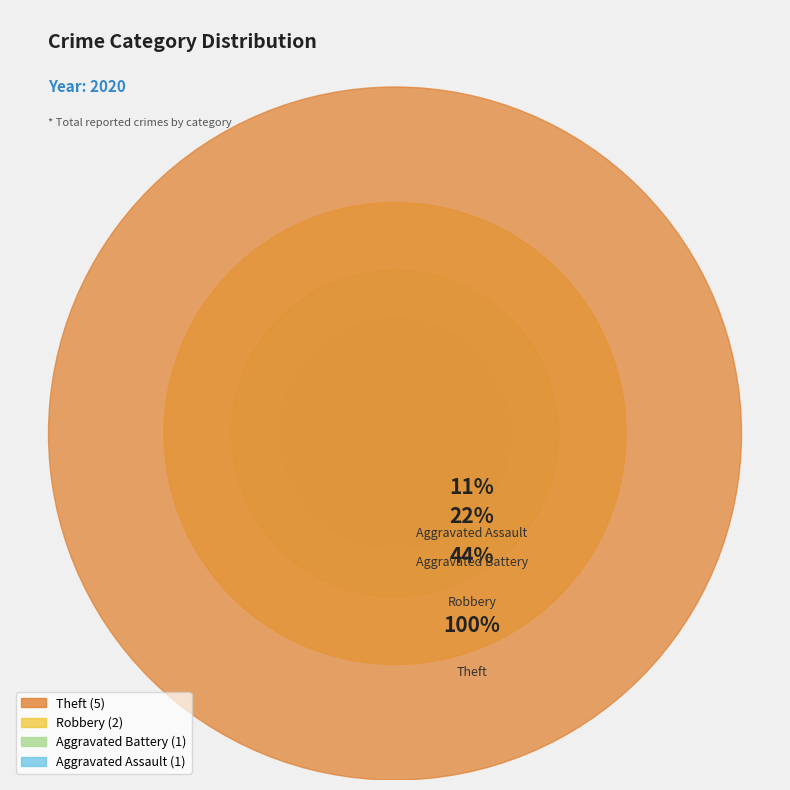

Count the number of slices in the pie.

4